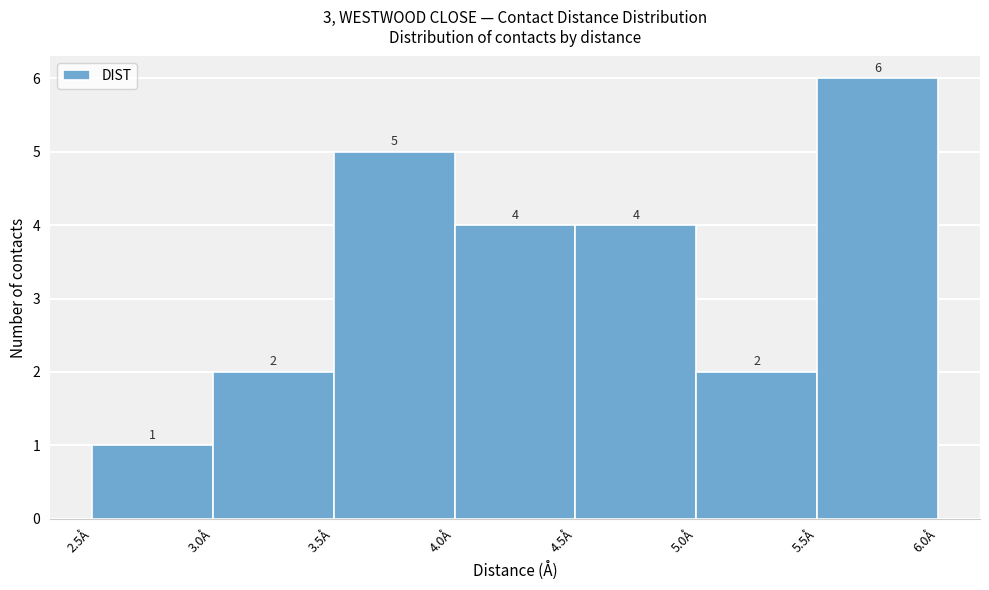

Reading left to right, transcribe this chart: for each bar, give the range it covers on the x-axis and its height.

2.5 to 3.0: 1
3.0 to 3.5: 2
3.5 to 4.0: 5
4.0 to 4.5: 4
4.5 to 5.0: 4
5.0 to 5.5: 2
5.5 to 6.0: 6